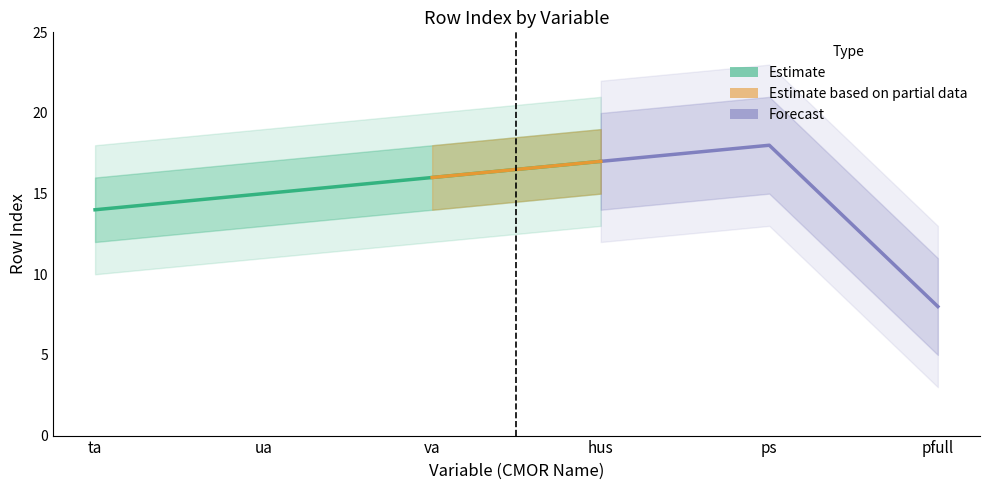

Rank the series at va from highest to lowest value.

rowIndex_upper, rowIndex, rowIndex_lower